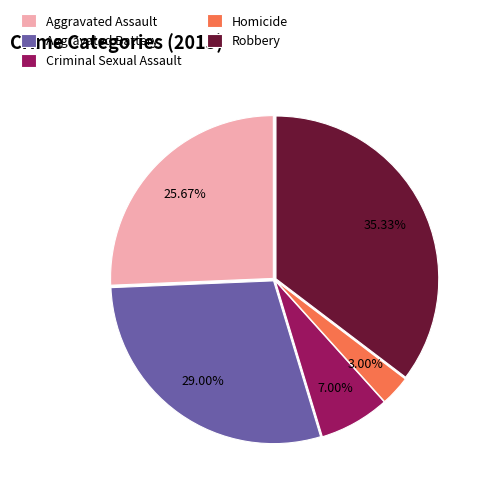

What percentage do Aggravated Assault and Criminal Sexual Assault together represent?

32.7%